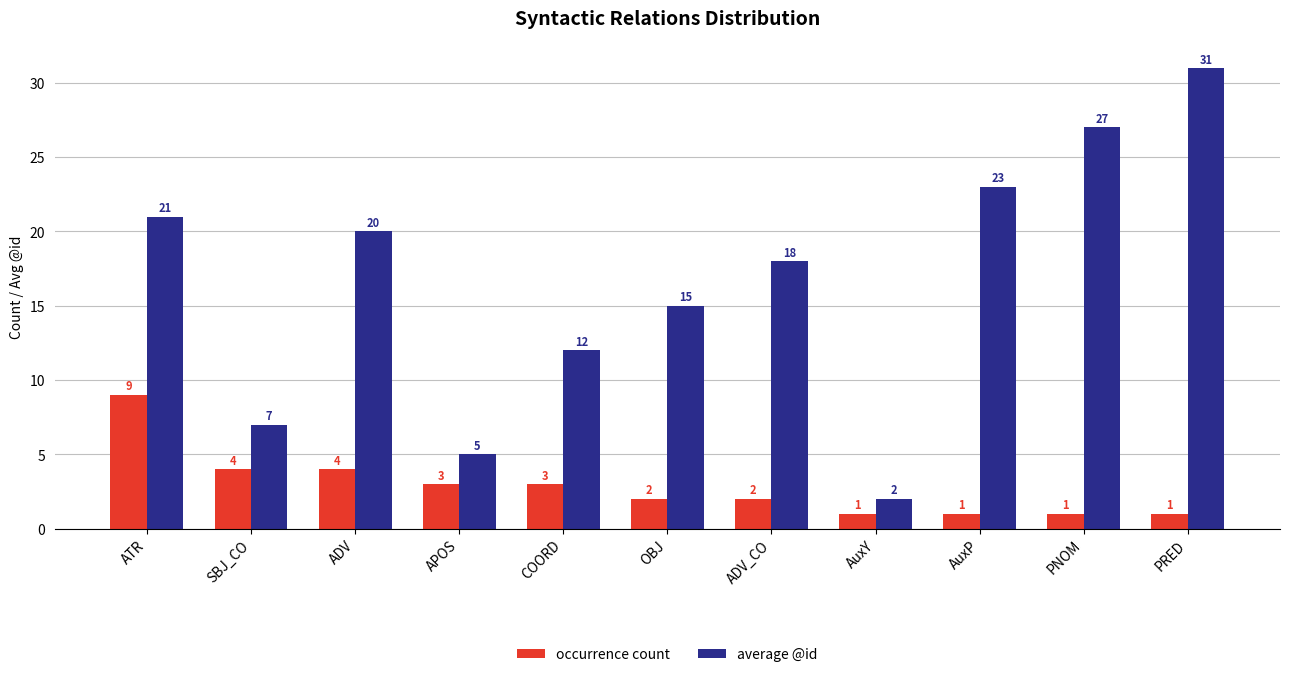

What is the difference between the maximum and minimum values in the occurrence count series?

8